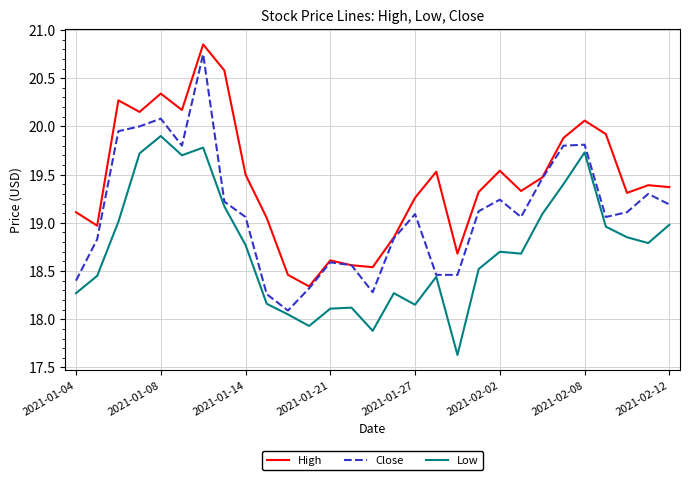

What is the minimum value shown in the chart?

17.6